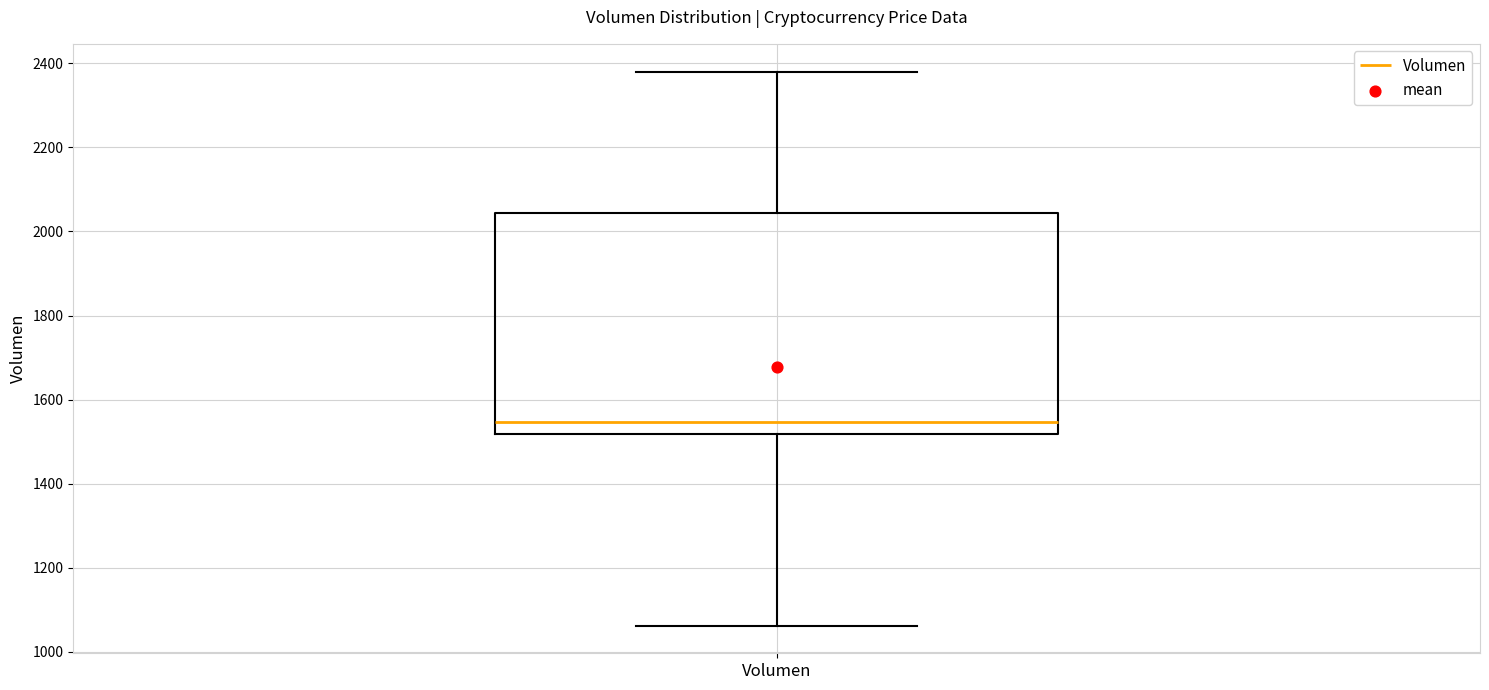

Transcribe this box plot: give where the median line is, the range the box spans, and where the two whiskers end, as read against the y-axis. The values are not printed on the chart, so give them approximately, as read against the axis.

median 1540, box 1520 to 2040, whiskers 1060 to 2380